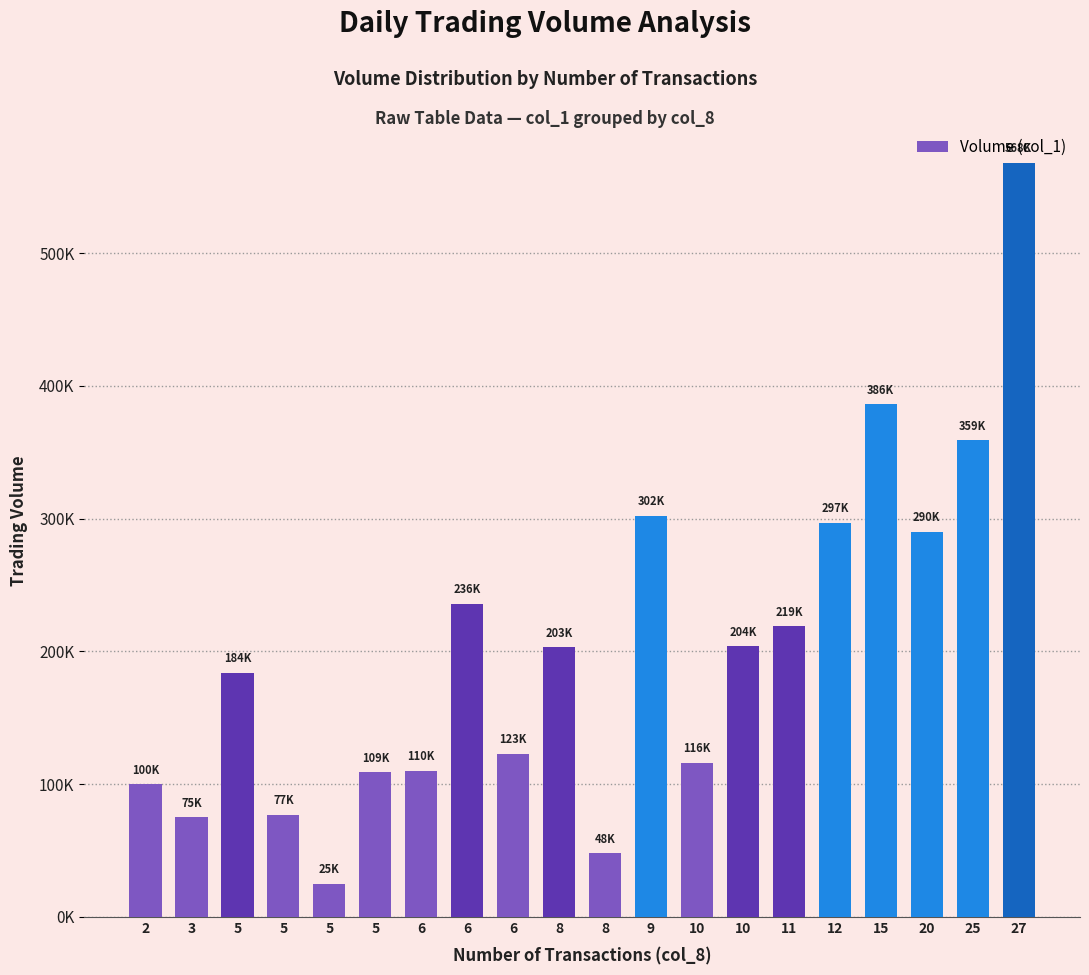

Does the chart contain any negative values?

No